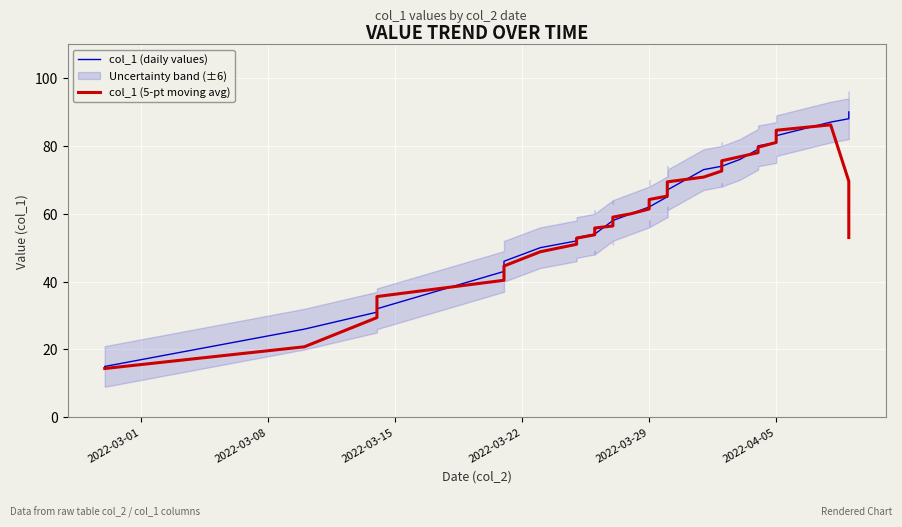

What value does the col_1 (5-pt moving avg) series have at 2022-04-05?

83.2